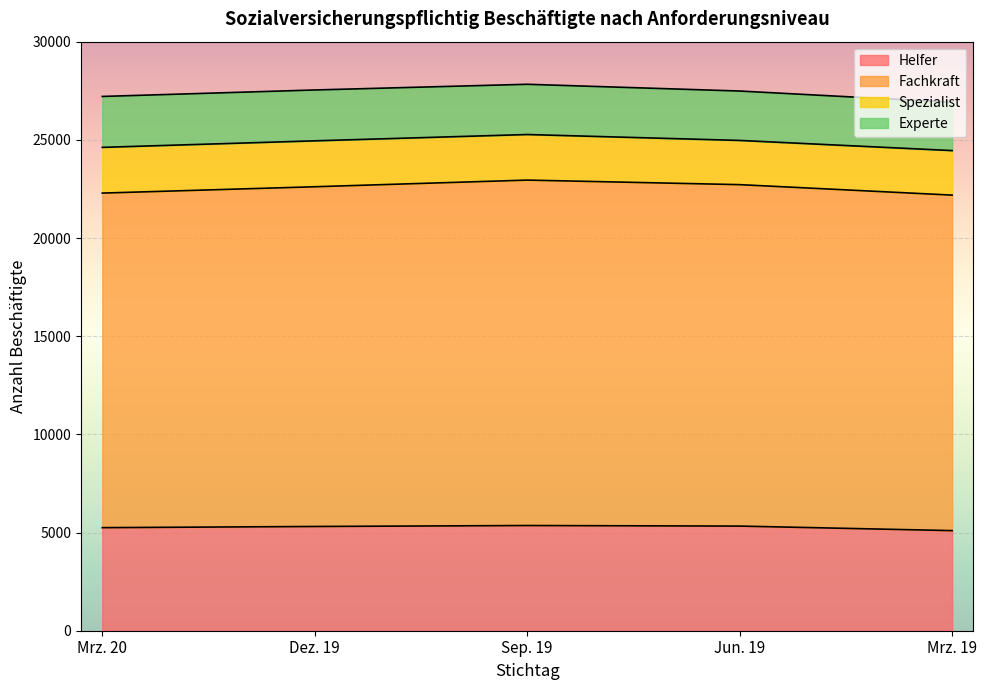

What is the maximum value shown in the chart?

17592